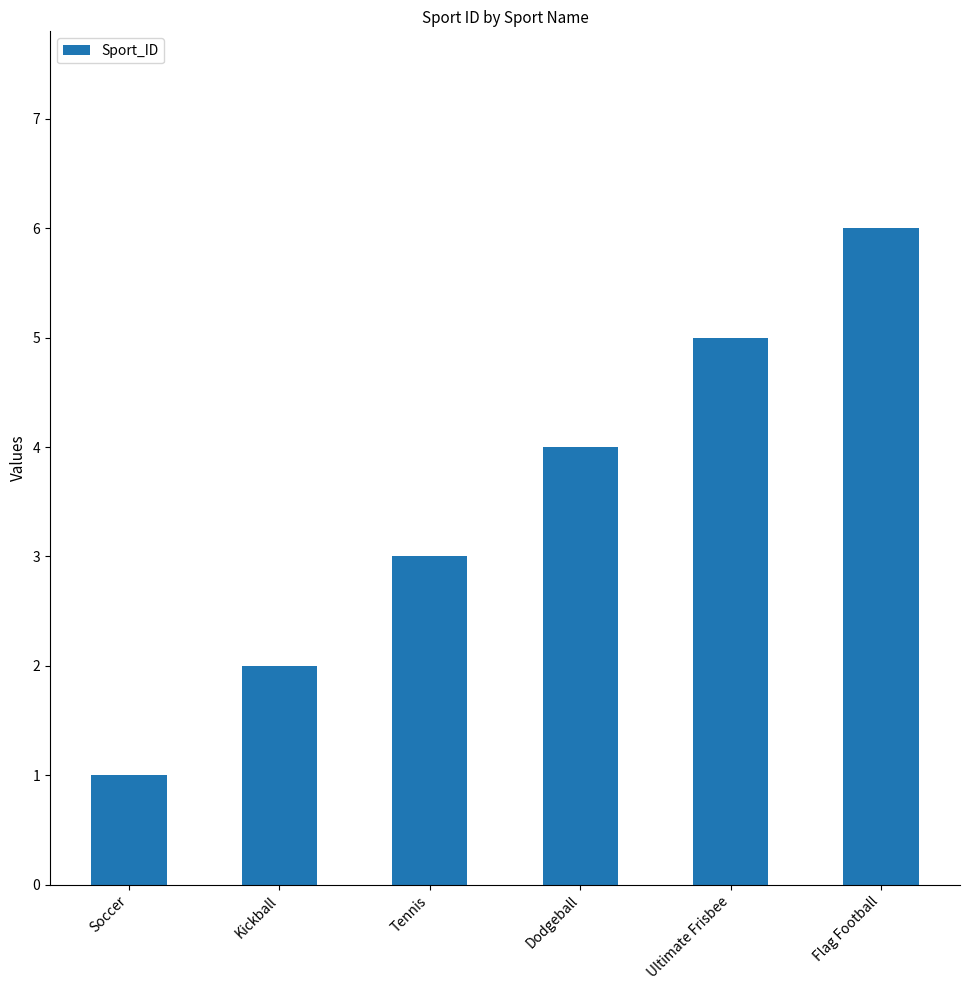

Reading left to right, list all the values displayed in this chart.

1	2	3	4	5	6